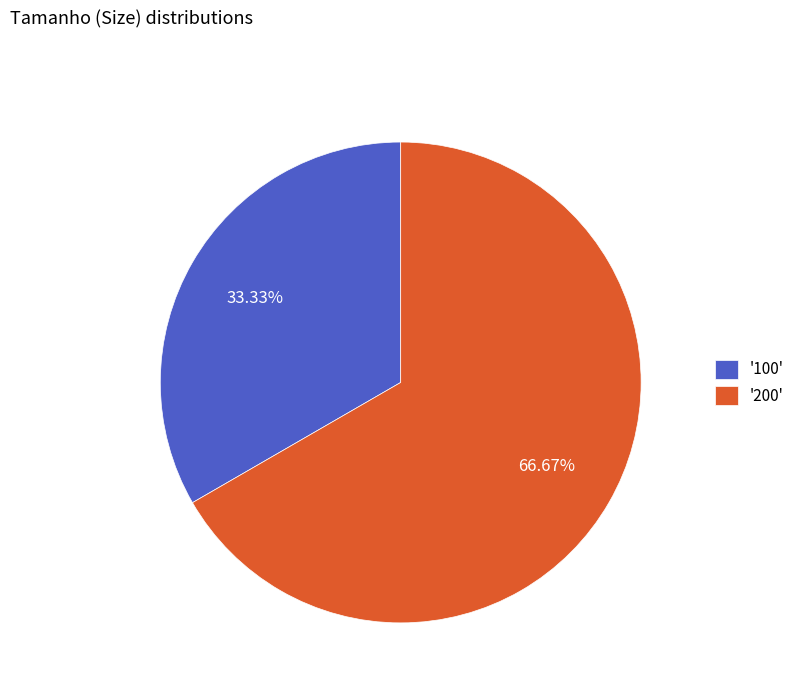

Rank the categories by value from lowest to highest.

'100', '200'